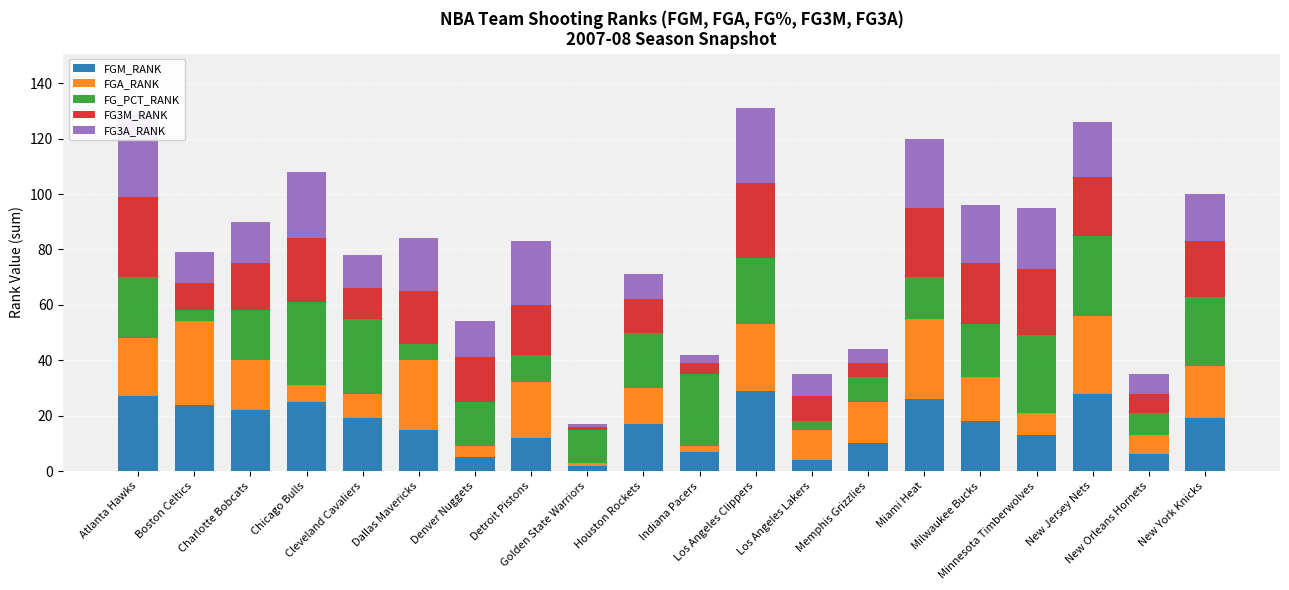

True or false: FGM_RANK has a value of 1 at New Orleans Hornets.

False